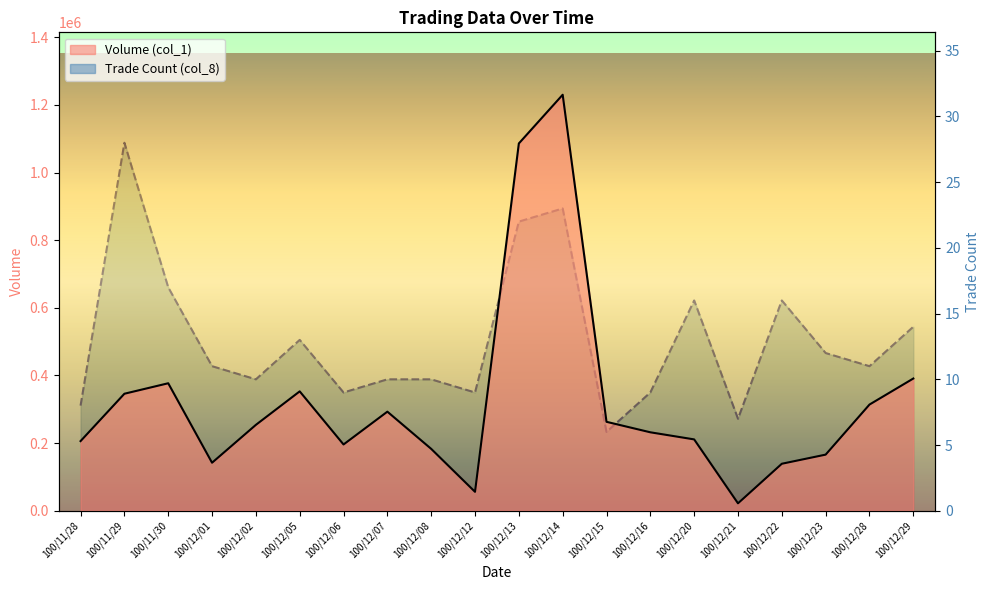

How many interior local peaks does the Volume (col_1) series have?

4